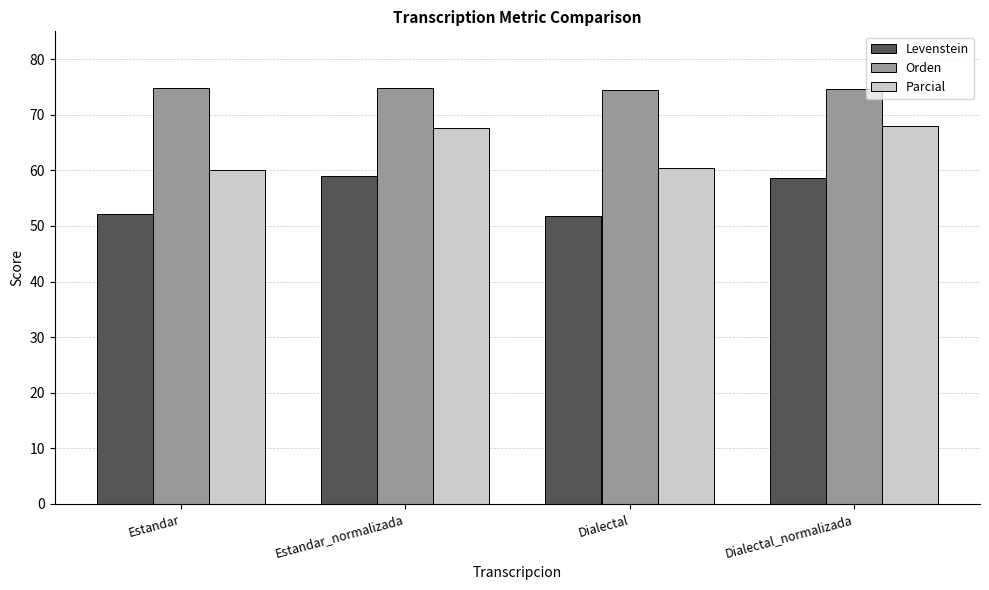

List the series in order of their peak value, lowest first.

Levenstein, Parcial, Orden